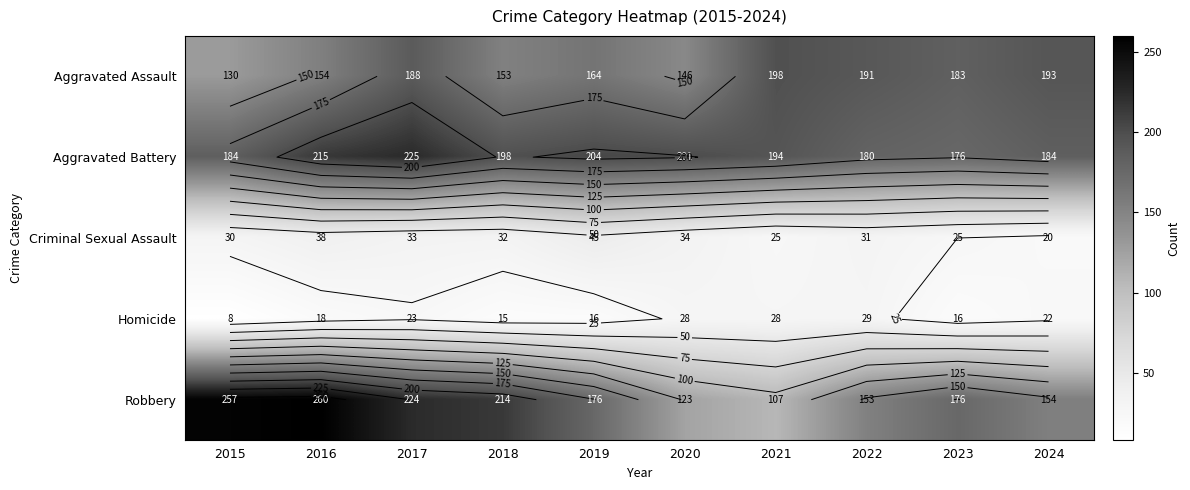

List the series in order of their peak value, highest first.

Robbery, Aggravated Battery, Aggravated Assault, Criminal Sexual Assault, Homicide